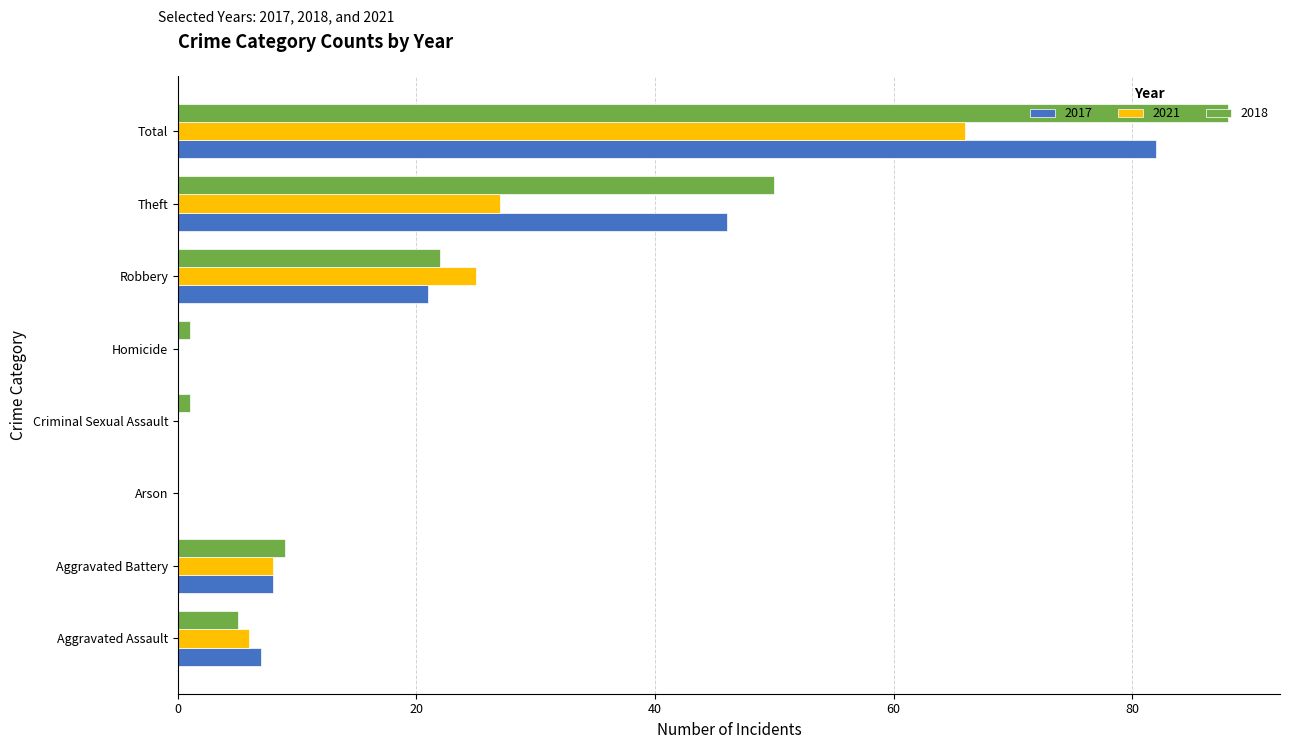

At which category is the sum across all series the highest?

Total